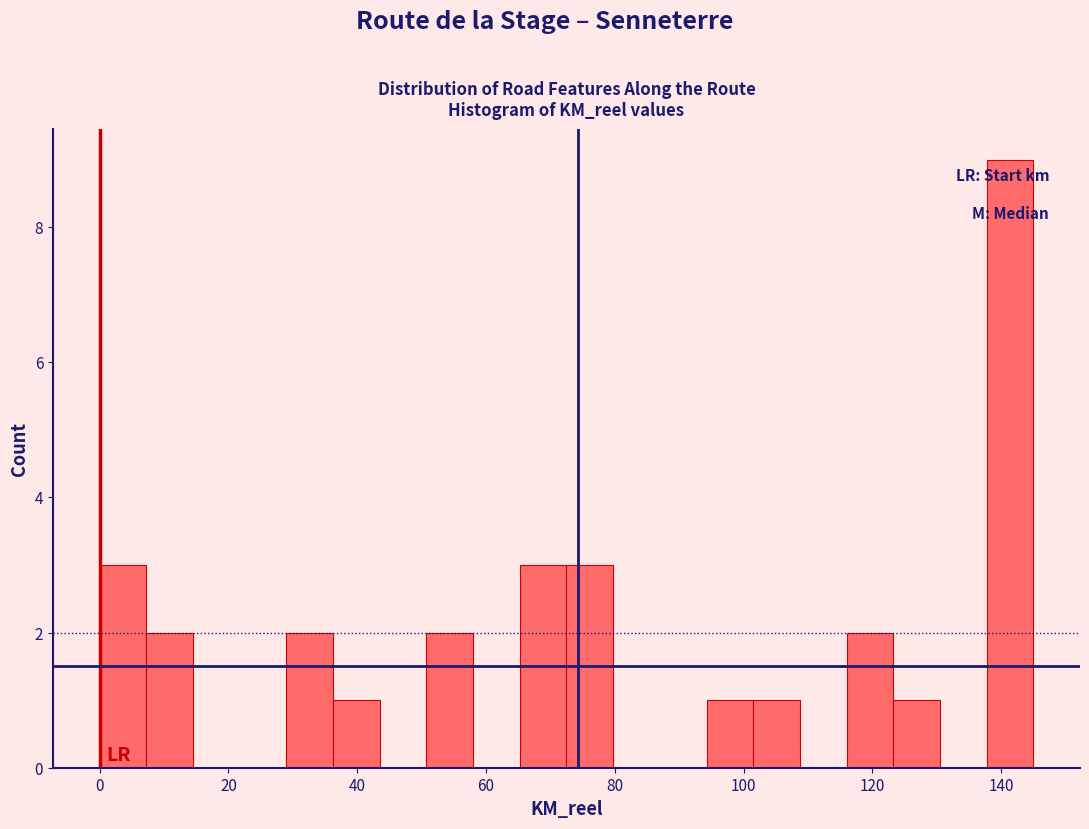

Around what value on the x-axis is the tallest bar? Give the approximate position of its centre, as read against the axis.

142